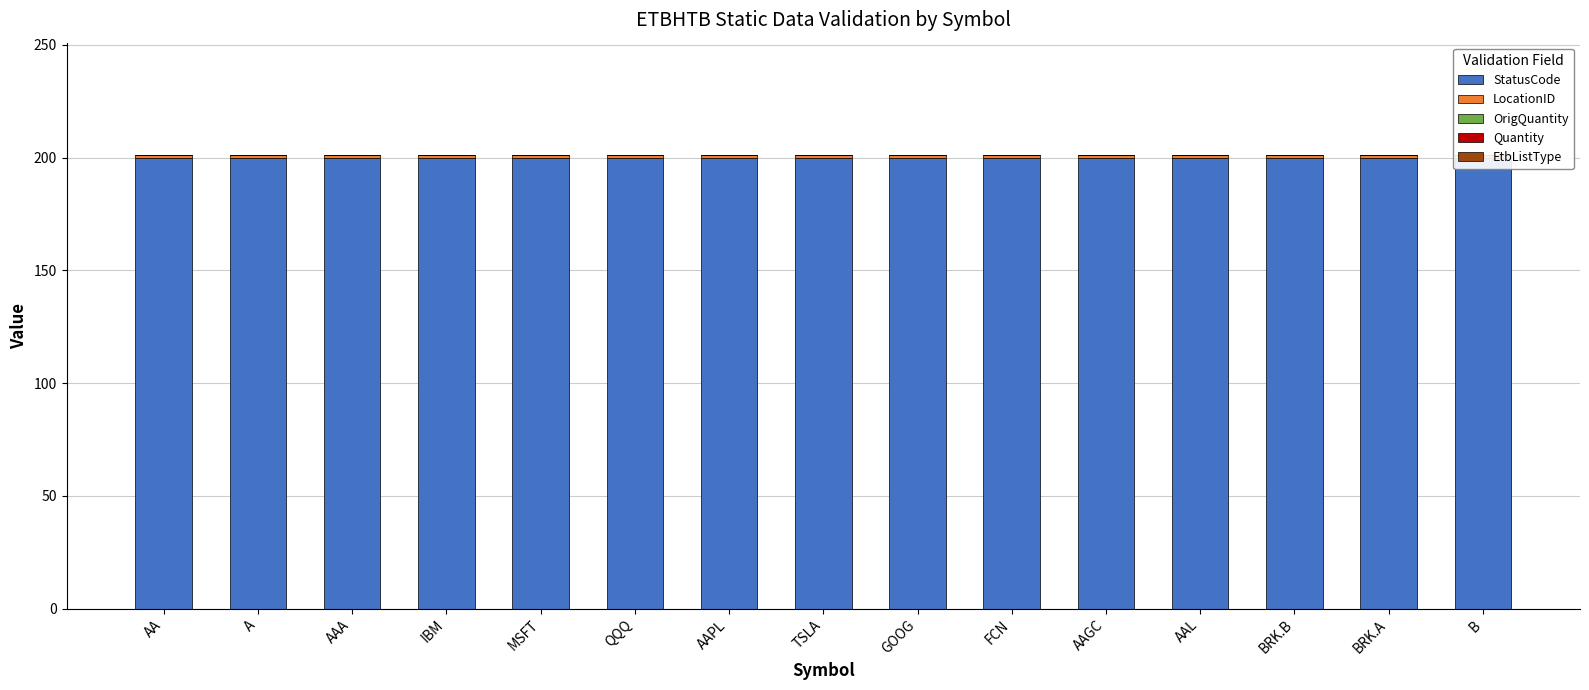

At which category is the sum across all series the highest?

AA